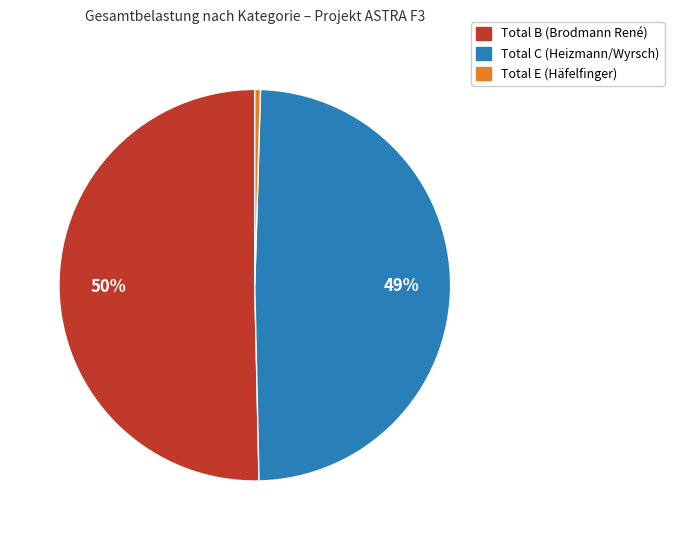

What is the largest slice in the pie chart?

Total B (Brodmann René)